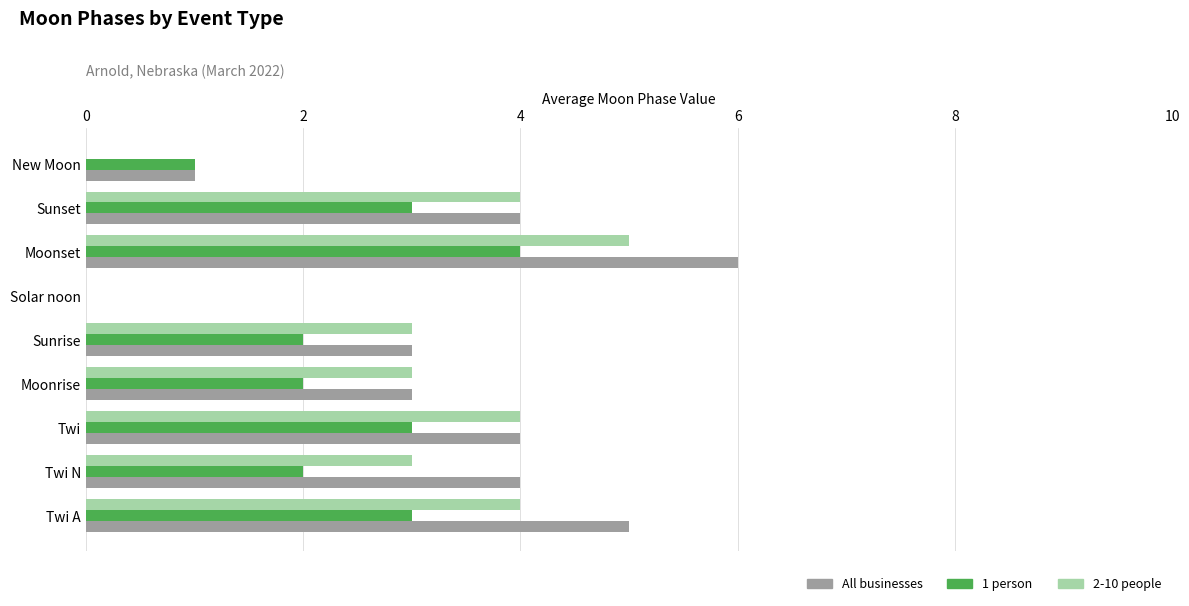

Which series changed the most between Twi N and Sunrise?

All businesses